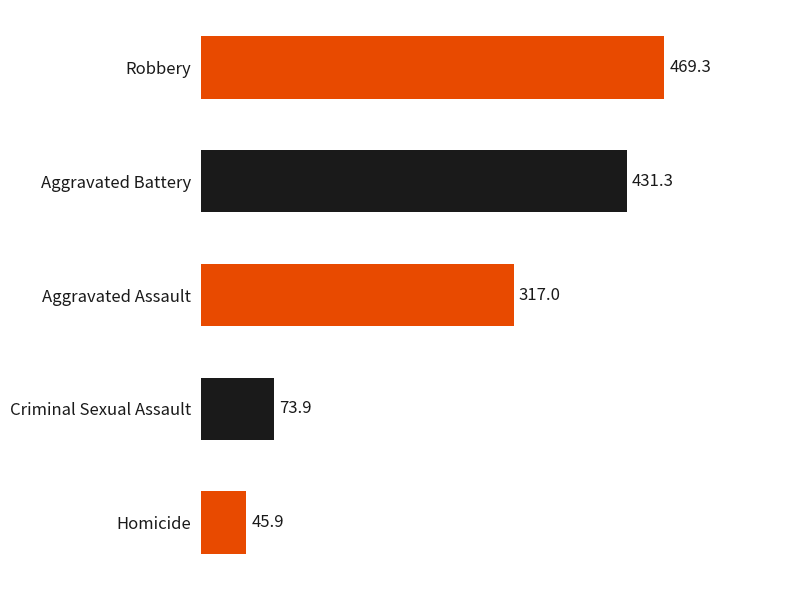

Count the number of data series in this chart.

1